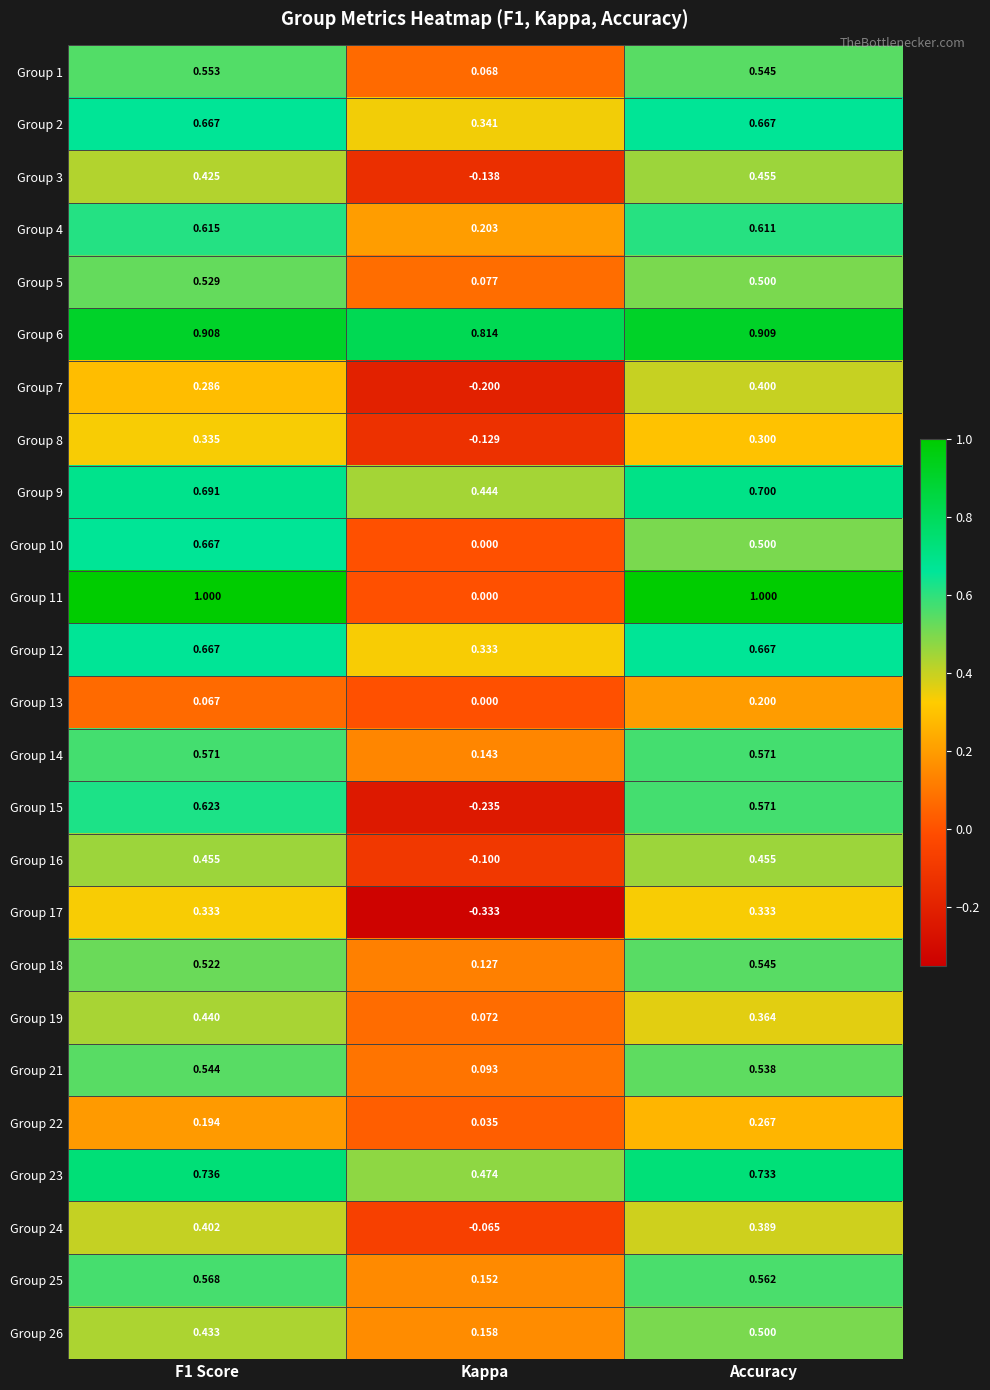

At which label is Group 4 closest to 0?

Kappa